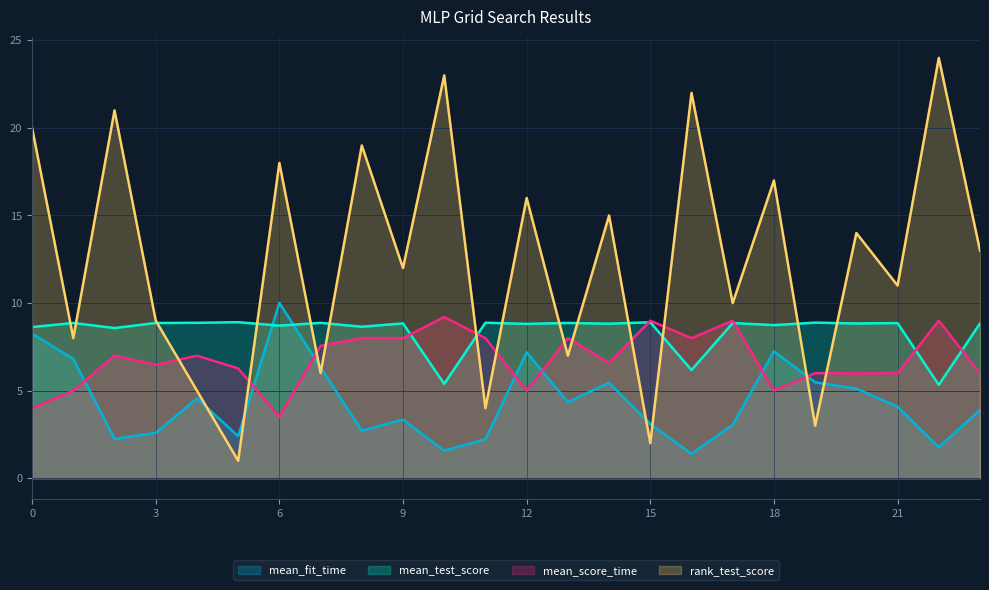

What is the total value across all series at 6?

40.2